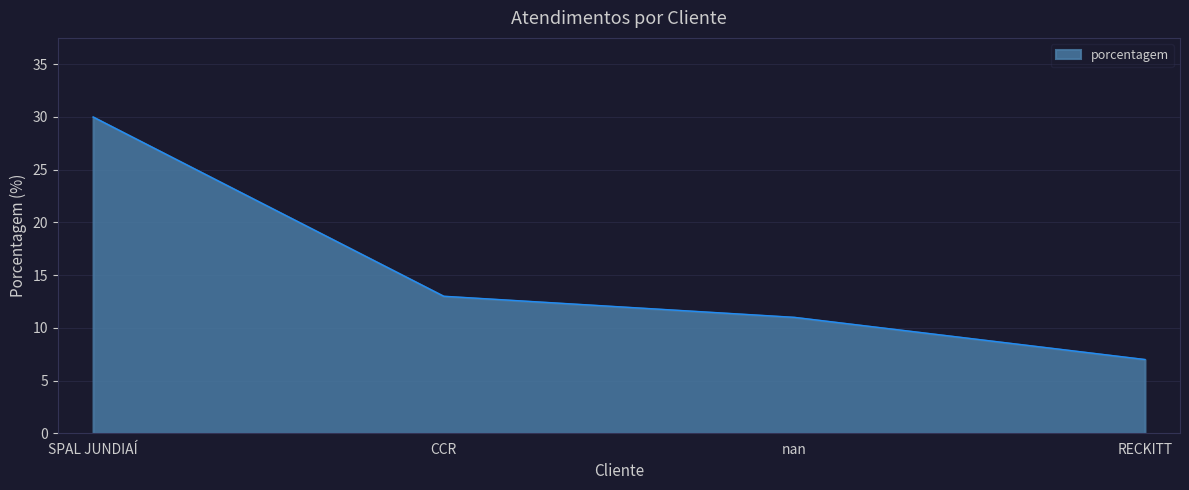

What is the difference between the maximum and minimum values?

23